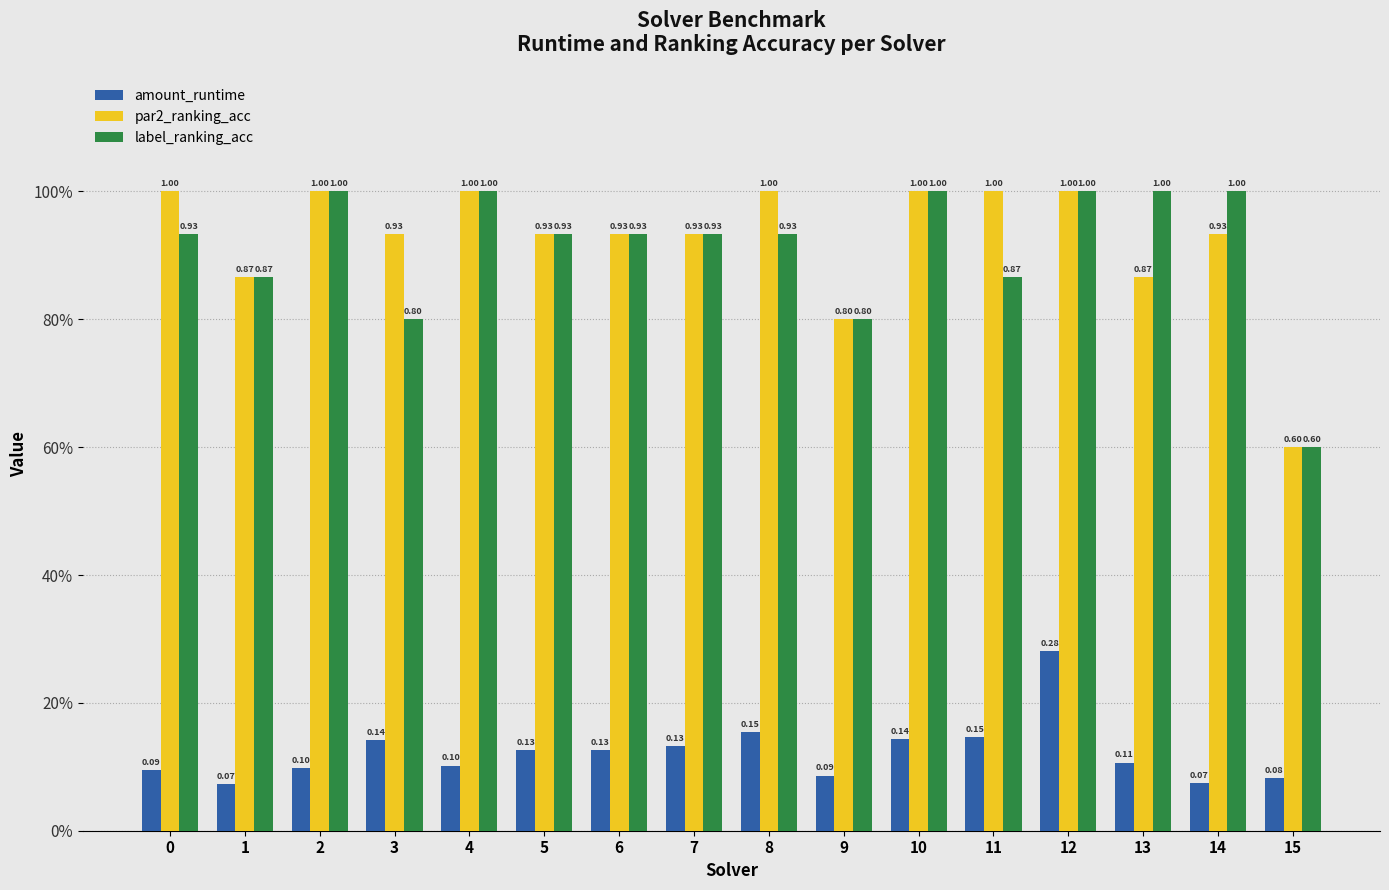

The amount_runtime series shows 0.0 at 2. True or false?

False